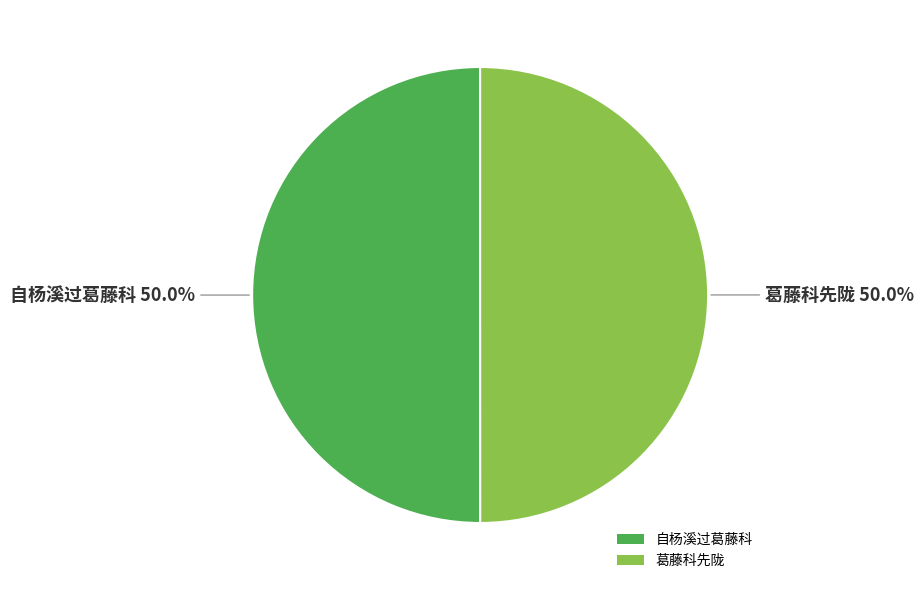

Approximately how many times larger is the value at 自杨溪过葛藤科 compared to 葛藤科先陇?

1.0